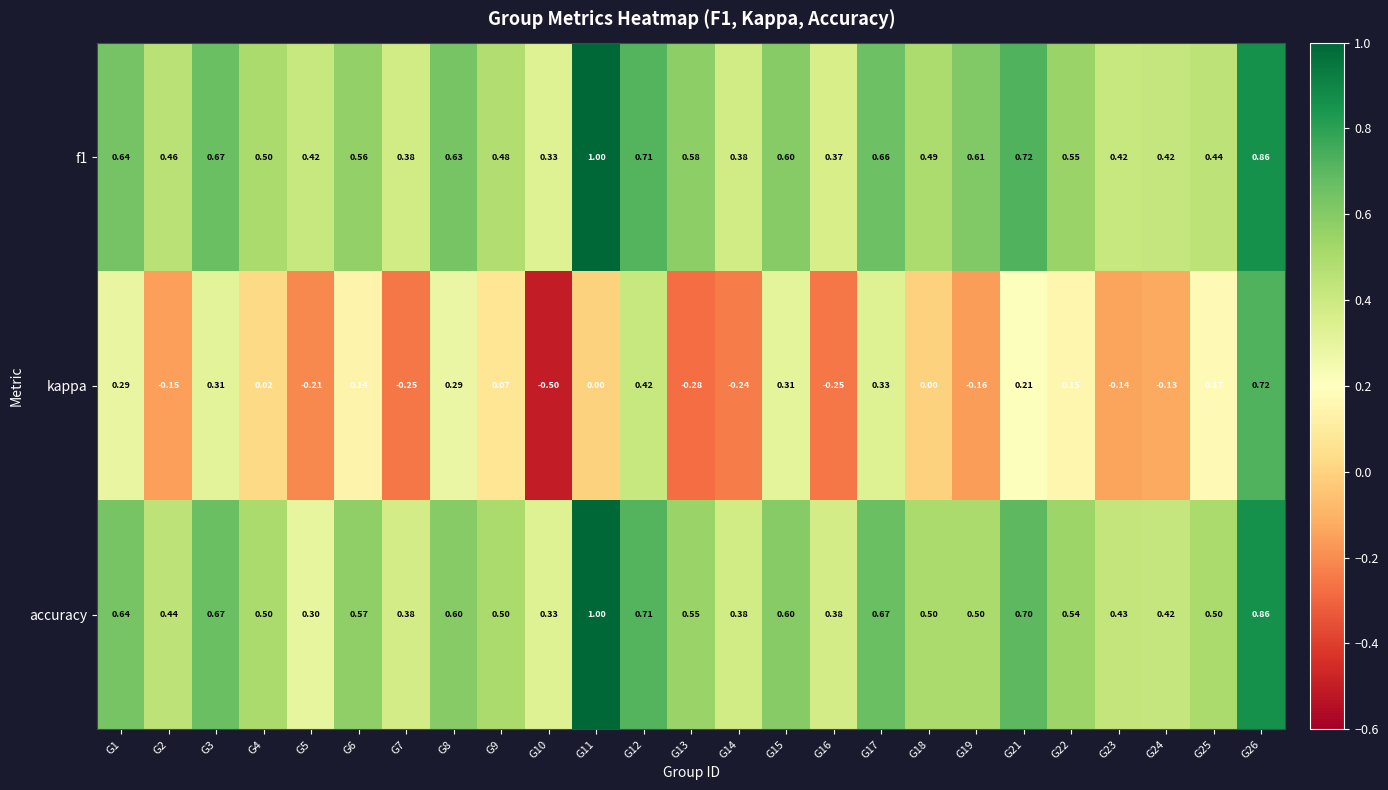

How many categories are shown in the chart?

25